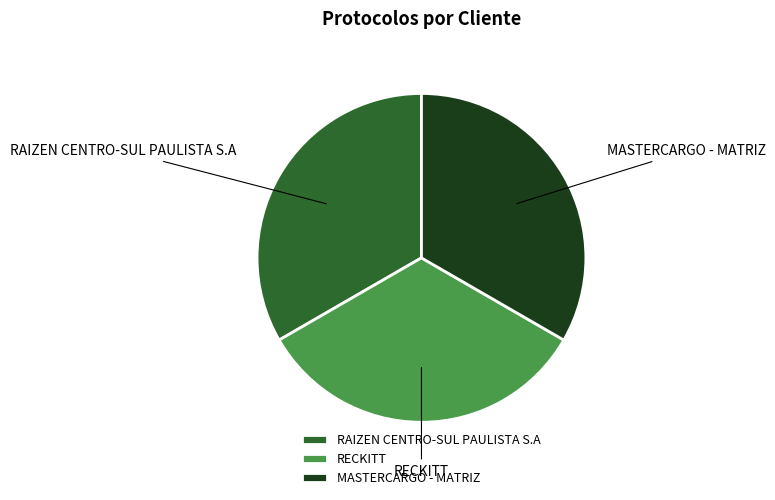

The RECKITT slice represents 33% of the pie. True or false?

True